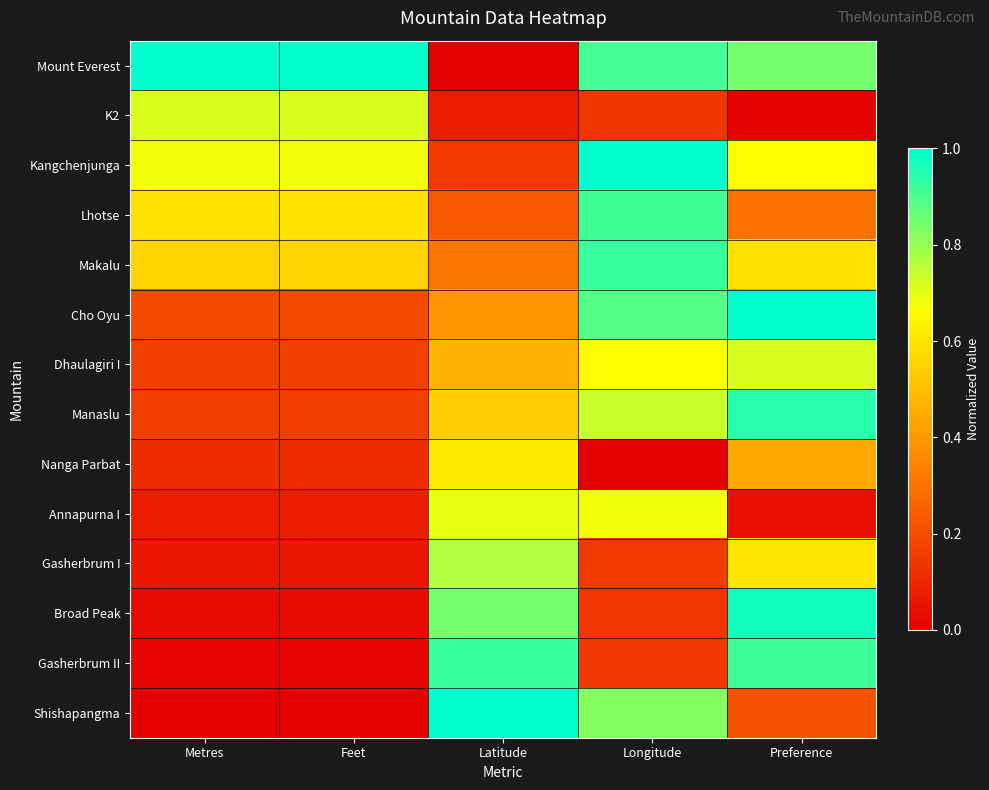

List the series in order of their peak value, lowest first.

Nanga Parbat, Annapurna I, K2, Dhaulagiri I, Gasherbrum I, Lhotse, Makalu, Gasherbrum II, Manaslu, Broad Peak, Mount Everest, Kangchenjunga, Cho Oyu, Shishapangma